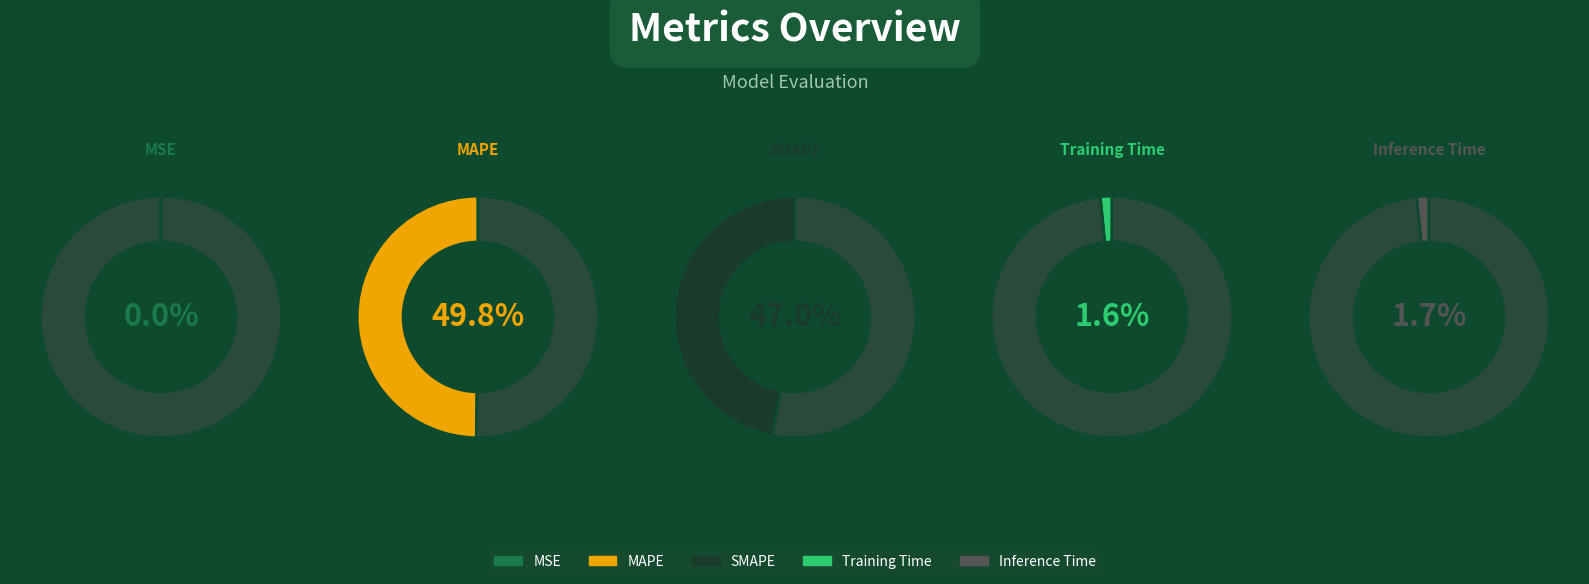

What percentage is the MAPE slice, to the nearest percent?

50%